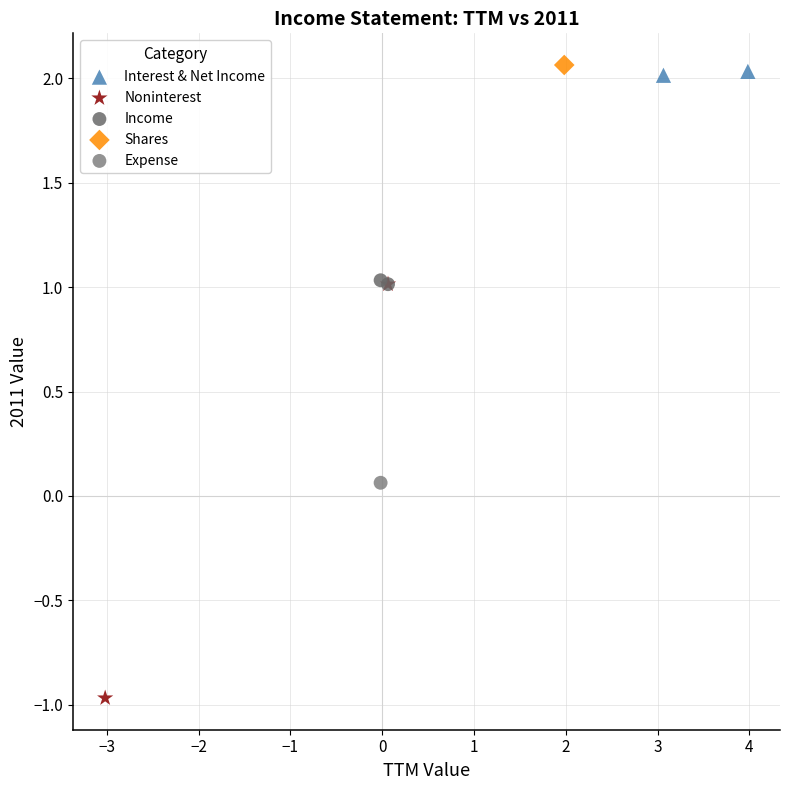

What are all the series names shown in the legend?

Interest & Net Income, Noninterest, Income, Shares, Expense